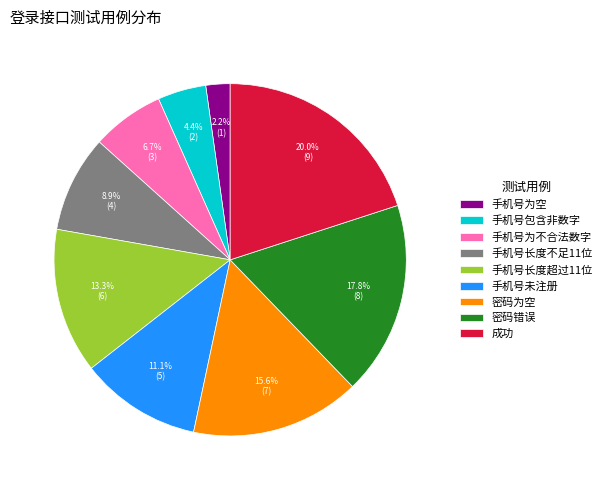

How many segments does this pie chart have?

9